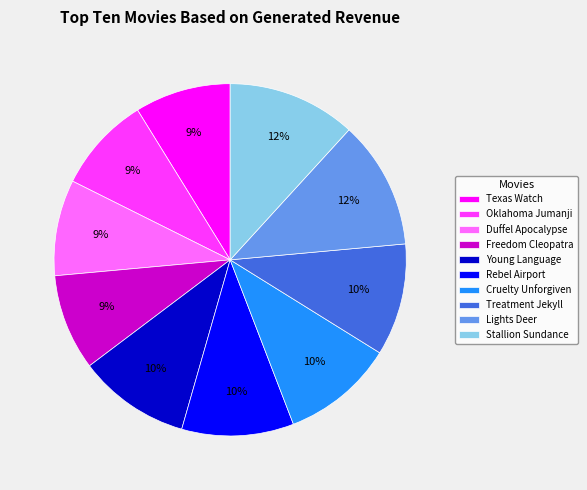

Is it true that Texas Watch is 9% of the pie?

True